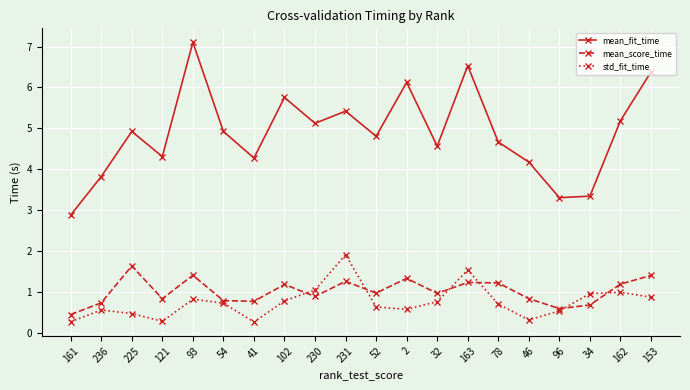

What are all the series names shown in the legend?

mean_fit_time, mean_score_time, std_fit_time